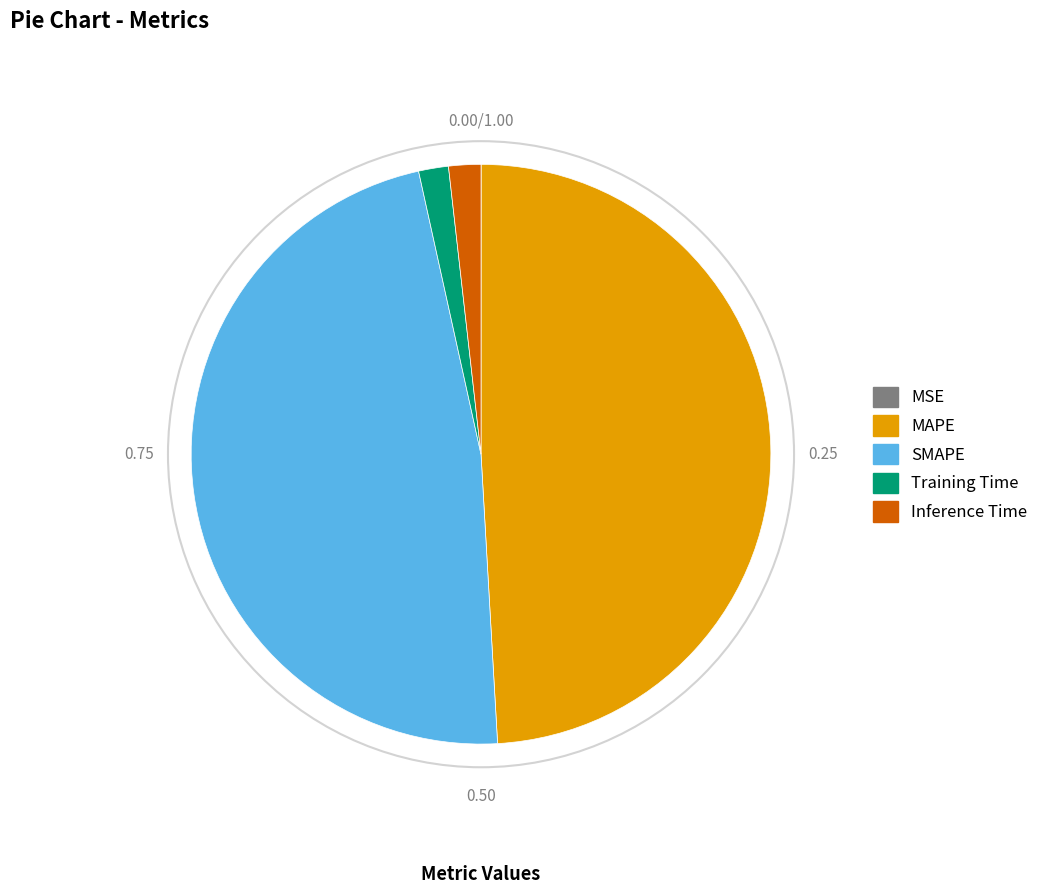

Do Inference Time and Training Time together represent more than half of the pie?

No